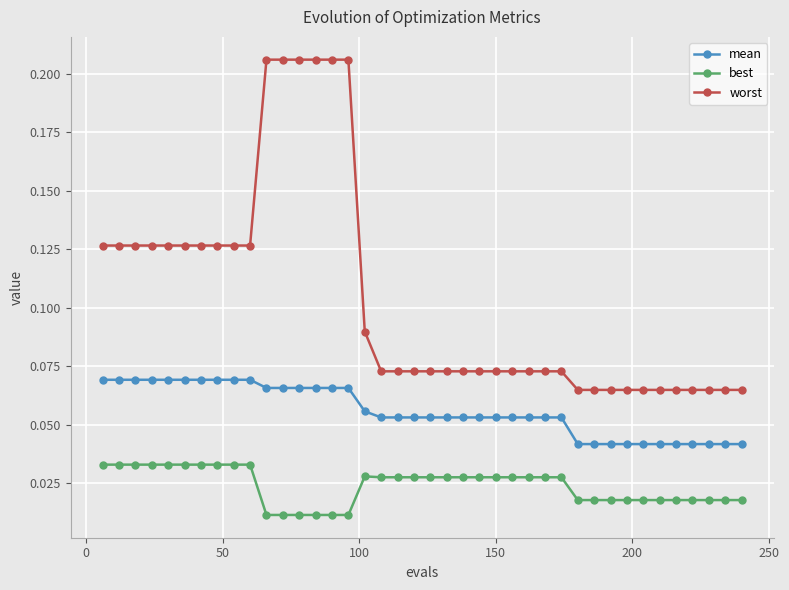

Count the worst values in the range 0 to 1.

40